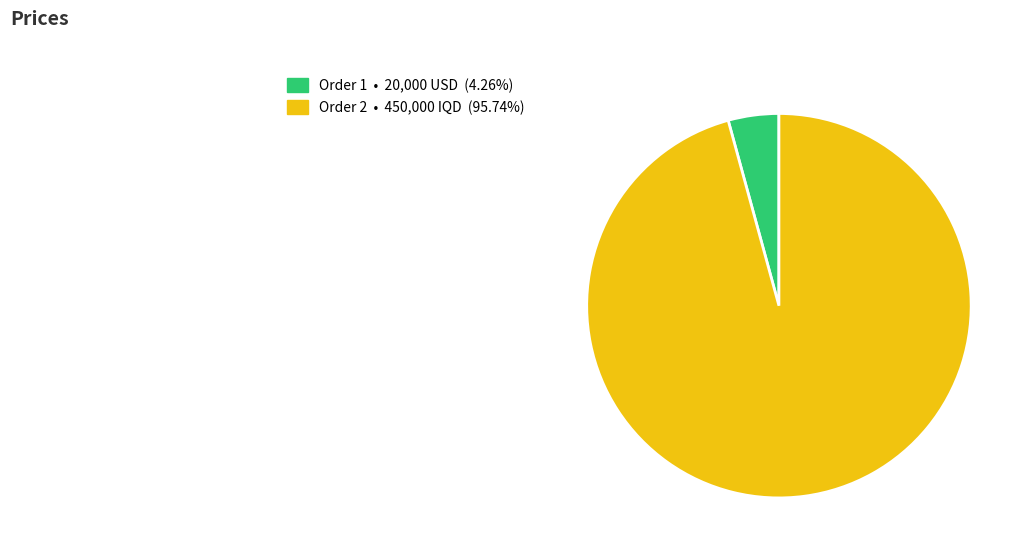

Is there a majority slice in this chart?

Yes